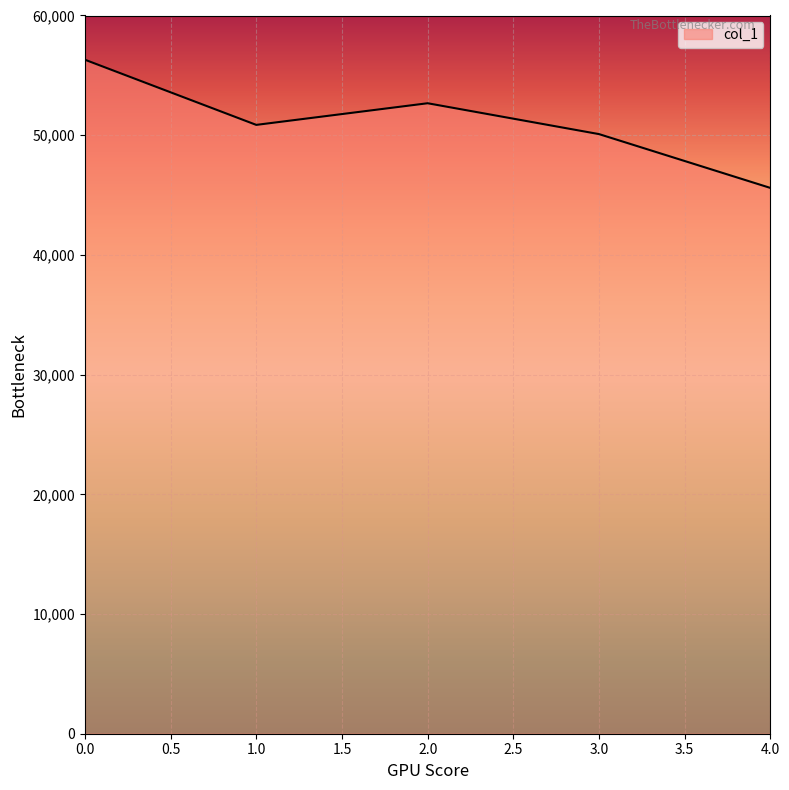

At which label is the value closest to 50951?

1.0